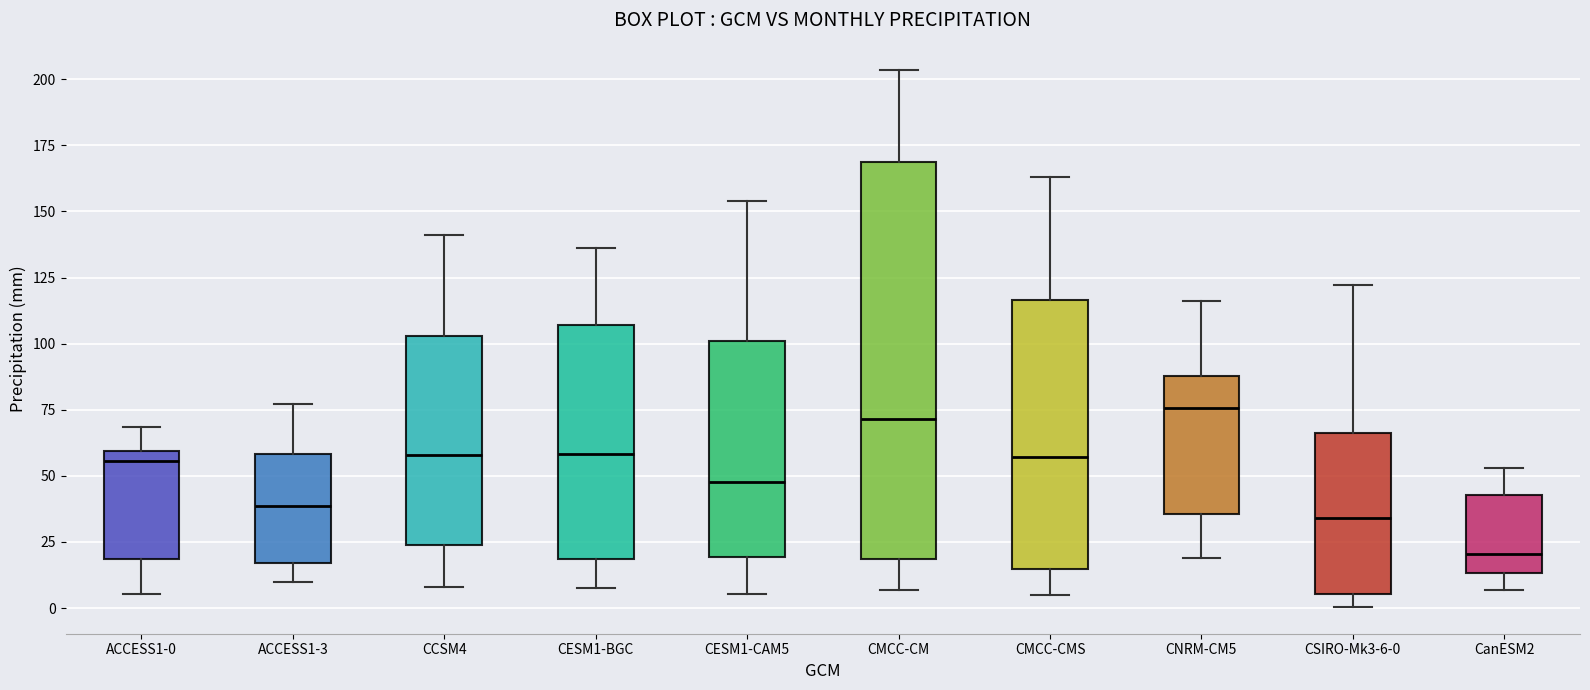

Reading left to right, transcribe this box plot: for each box, give where its median line is, the range the box spans, and where its two whiskers end, as read against the y-axis. The values are not printed on the chart, so give them approximately, as read against the axis.

ACCESS1-0: median 55, box 20 to 60, whiskers 5 to 70
ACCESS1-3: median 40, box 15 to 60, whiskers 10 to 75
CCSM4: median 60, box 25 to 105, whiskers 10 to 140
CESM1-BGC: median 60, box 20 to 105, whiskers 5 to 135
CESM1-CAM5: median 50, box 20 to 100, whiskers 5 to 155
CMCC-CM: median 70, box 20 to 170, whiskers 5 to 205
CMCC-CMS: median 55, box 15 to 115, whiskers 5 to 165
CNRM-CM5: median 75, box 35 to 90, whiskers 20 to 115
CSIRO-Mk3-6-0: median 35, box 5 to 65, whiskers 0 to 120
CanESM2: median 20, box 15 to 45, whiskers 5 to 55